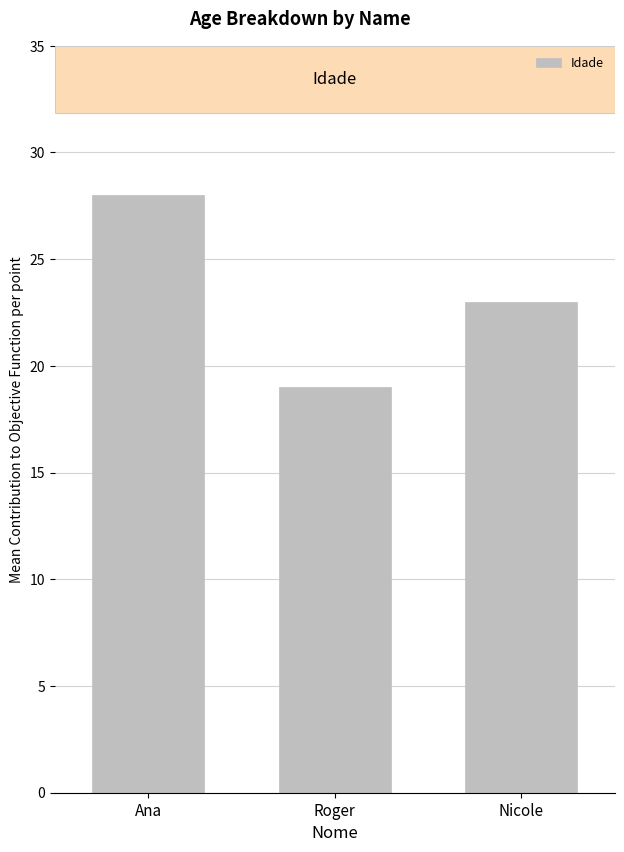

Reading left to right, list all the values displayed in this chart.

28	19	23